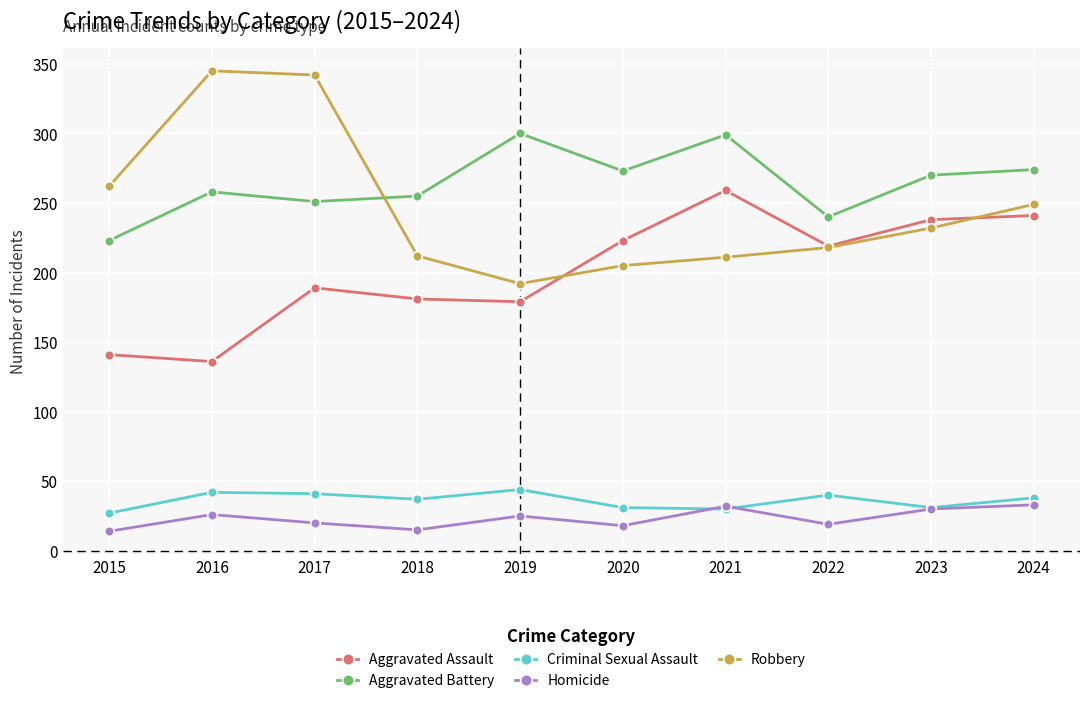

What is the value of the Robbery point at the 8th from the left?

218